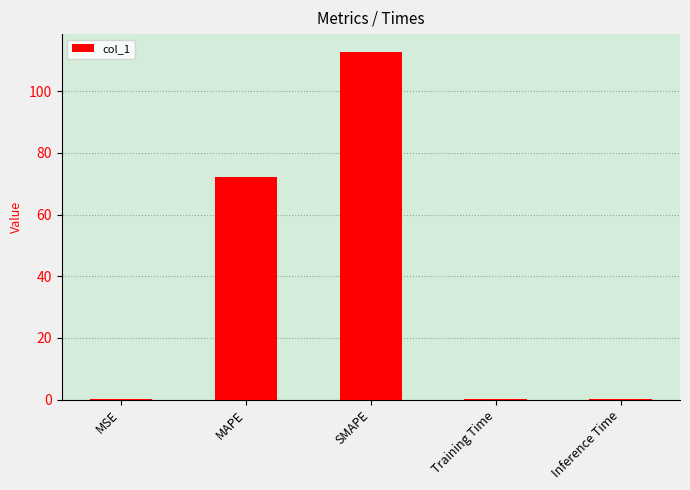

True or false: the data shows 37.1 at MAPE.

False